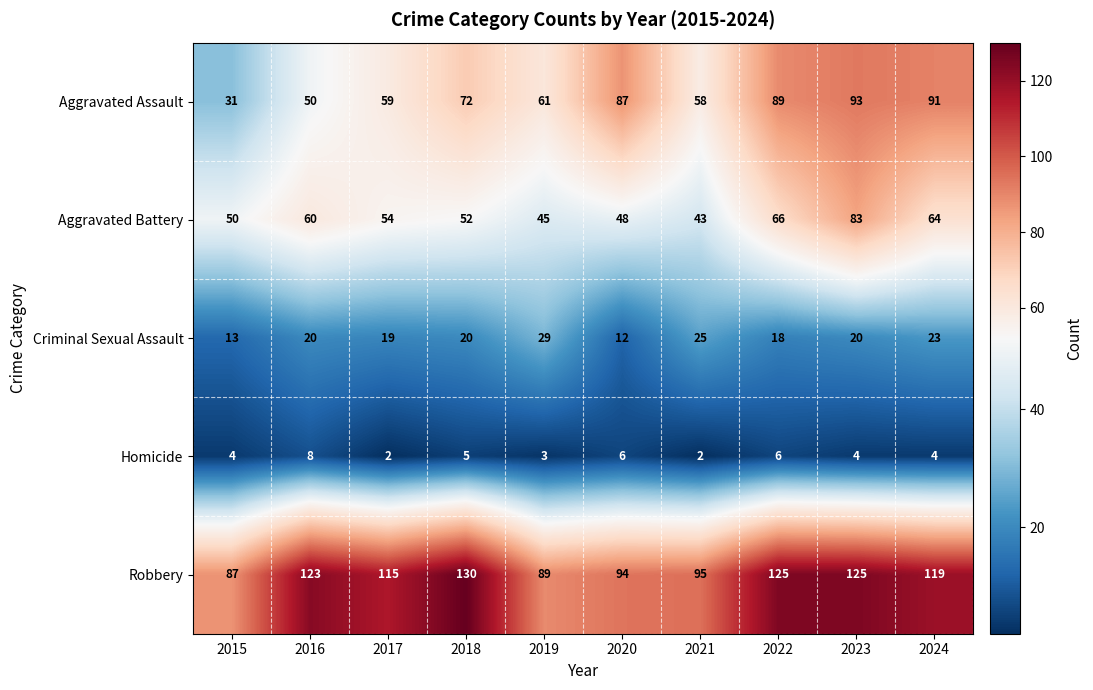

Is it true that Aggravated Assault equals 14 at 2015?

False